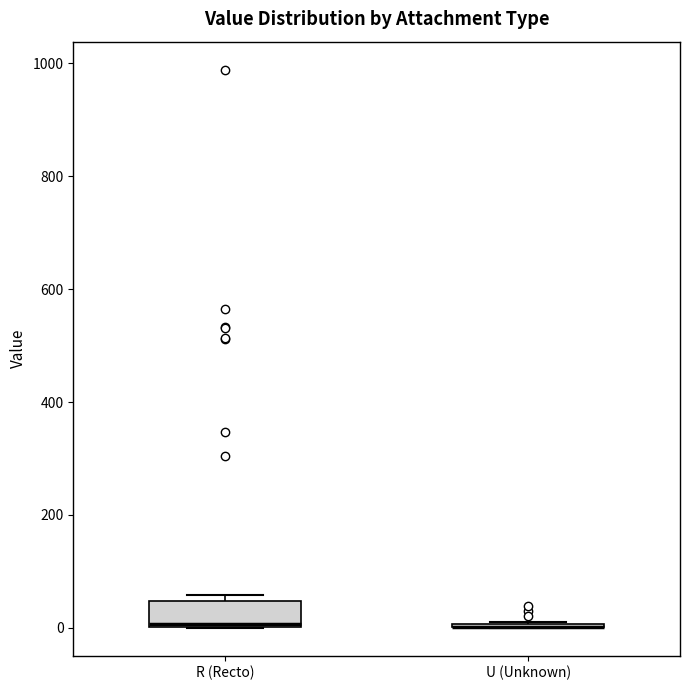

Reading left to right, transcribe this box plot: for each box, give where its median line is, the range the box spans, and where its two whiskers end, as read against the y-axis. The values are not printed on the chart, so give them approximately, as read against the axis.

R (Recto): median 0, box 0 to 40, whiskers 0 to 60
U (Unknown): box collapsed to a line at 0, whiskers 0 to 20